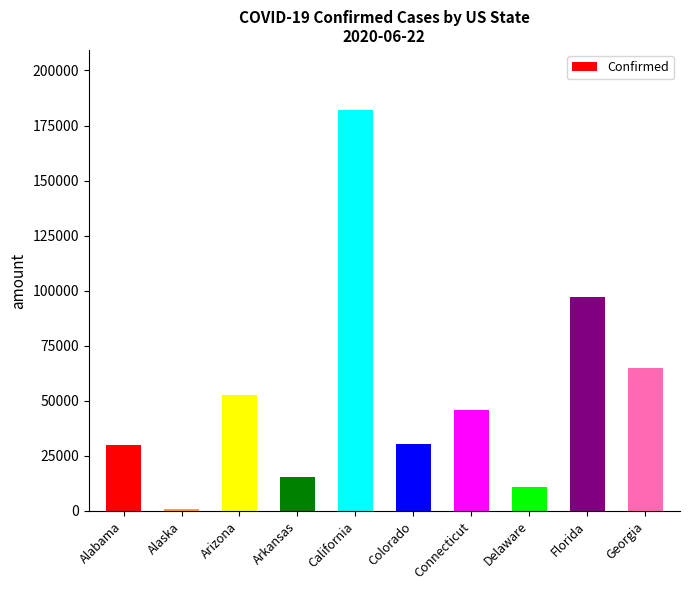

The value at Arkansas is 6996. True or false?

False